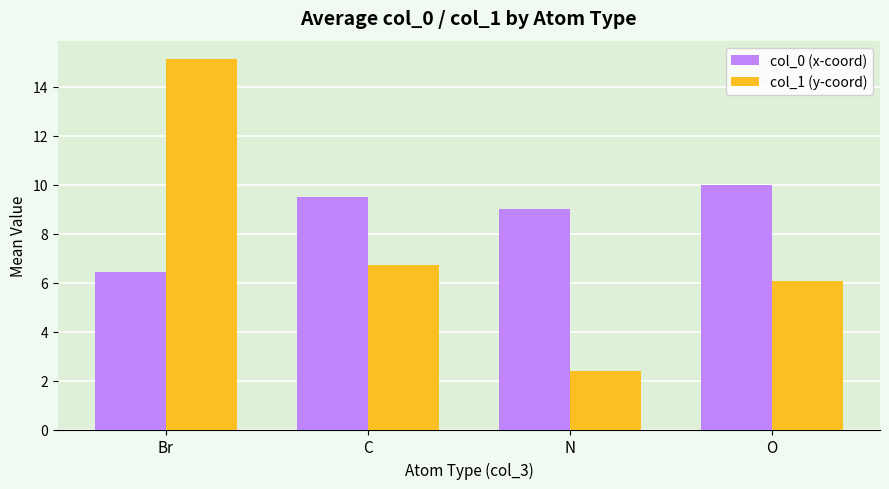

Is it true that col_0 (x-coord) equals 10.0 at O?

True